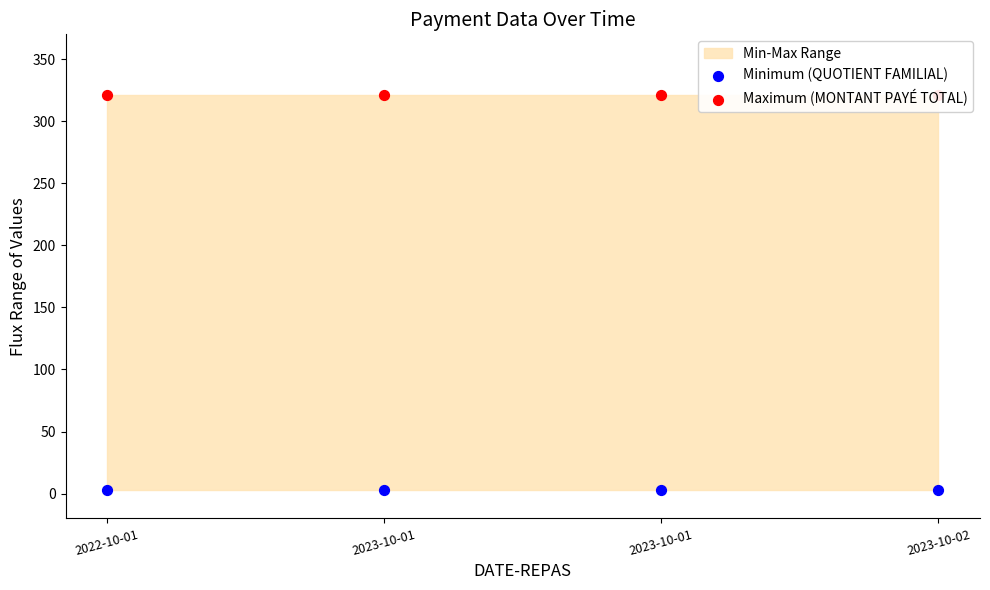

What is the total value across all series at 2023-10-01?

324